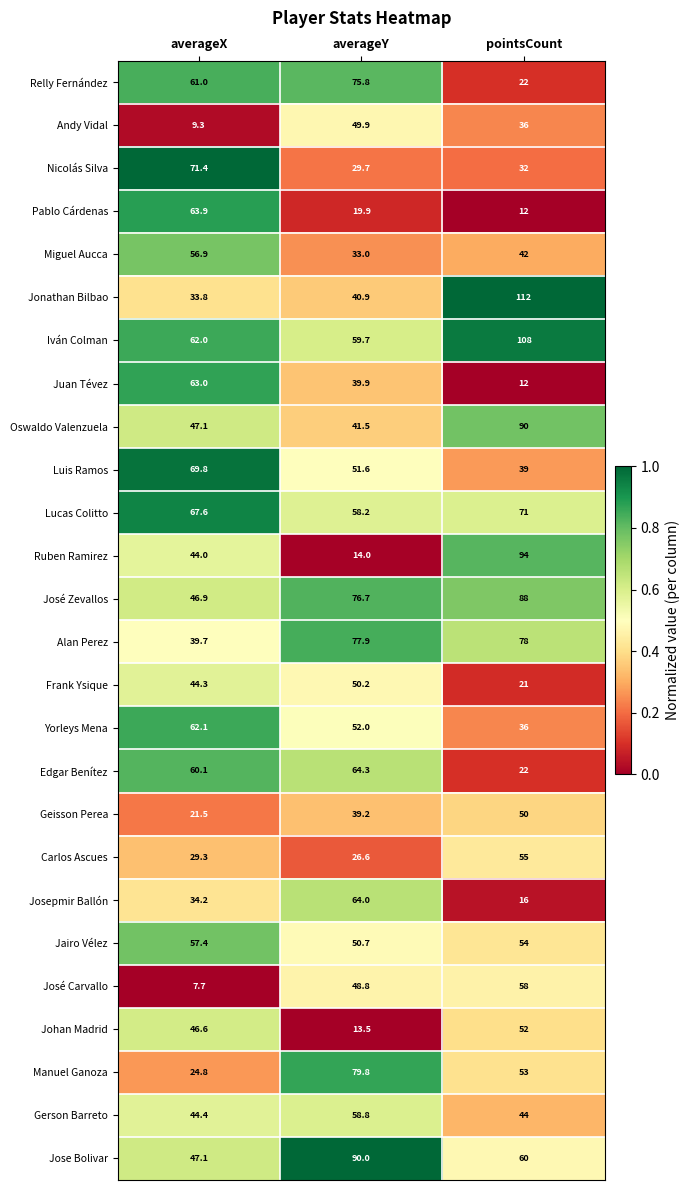

What is the difference between the maximum and second lowest values in the Iván Colman series?

46.0